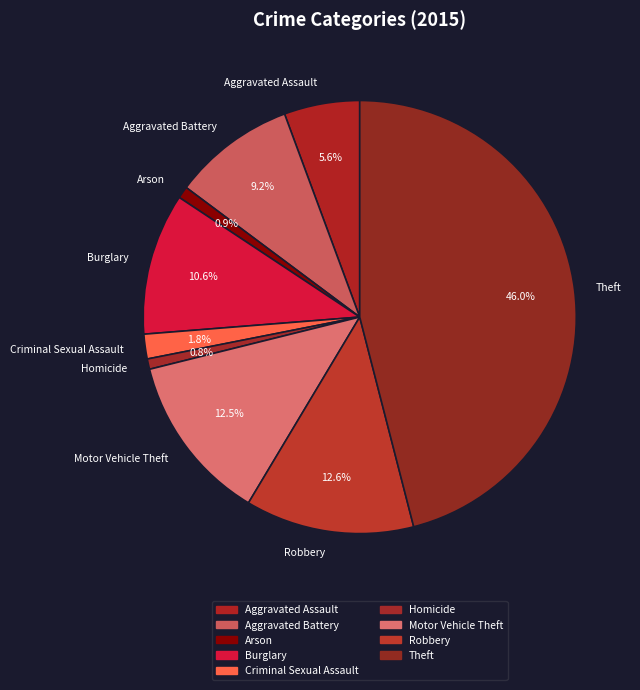

Combined, do Homicide and Theft account for over 50%?

No